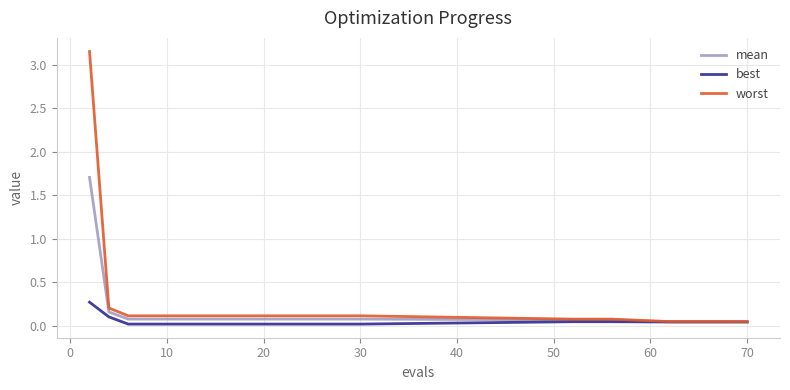

Rank the series by their maximum value, from highest to lowest.

worst, mean, best